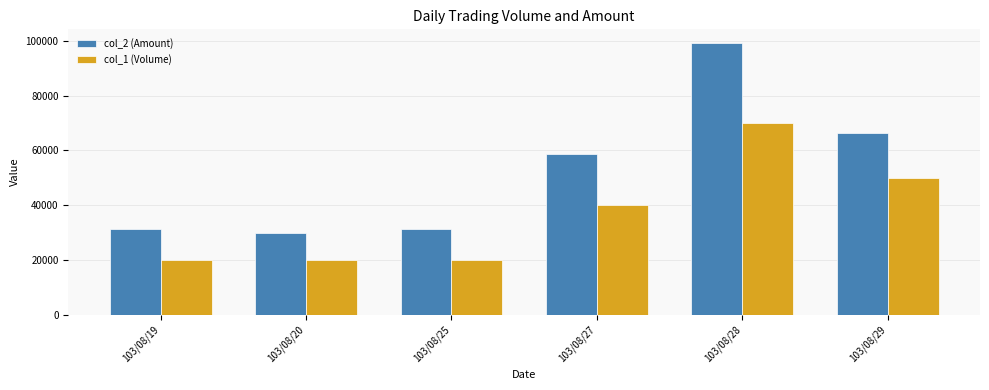

Rank the series at 103/08/25 from lowest to highest value.

col_1 (Volume), col_2 (Amount)